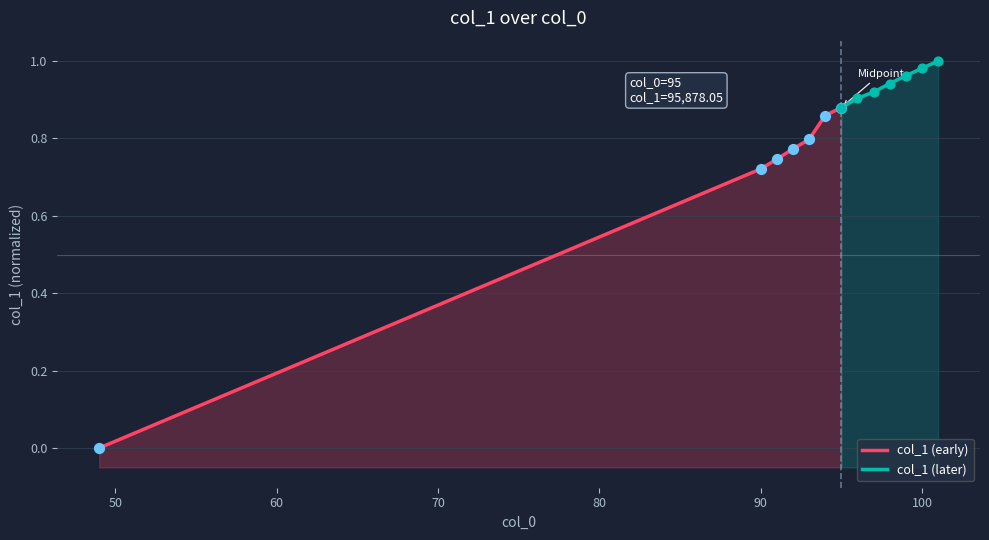

Which series has the widest spread of Y values?

col_1 (early)